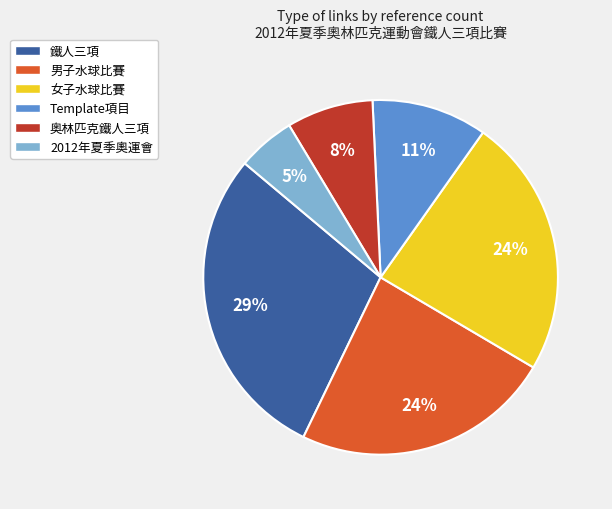

To the nearest percent, what is the average slice percentage?

17%